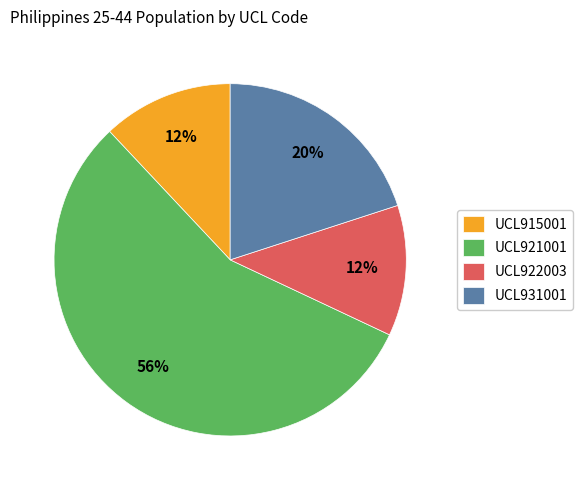

Combined, do UCL922003 and UCL921001 account for over 50%?

Yes